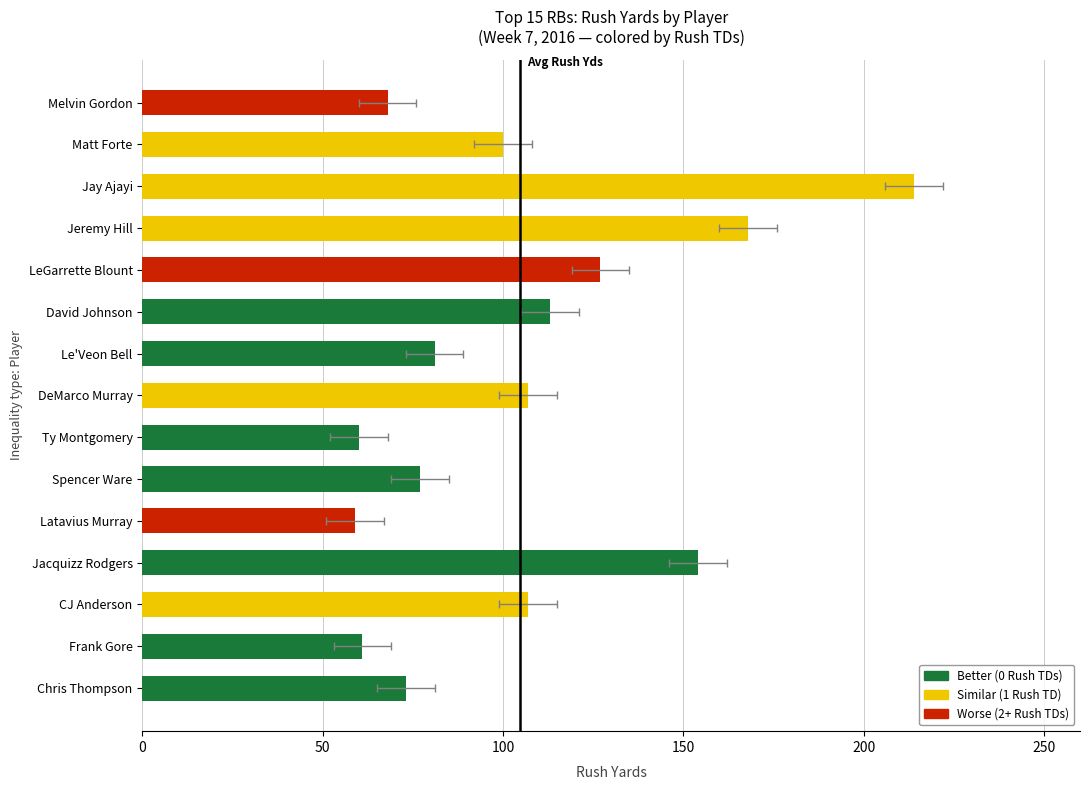

What is the maximum value shown in the chart?

214